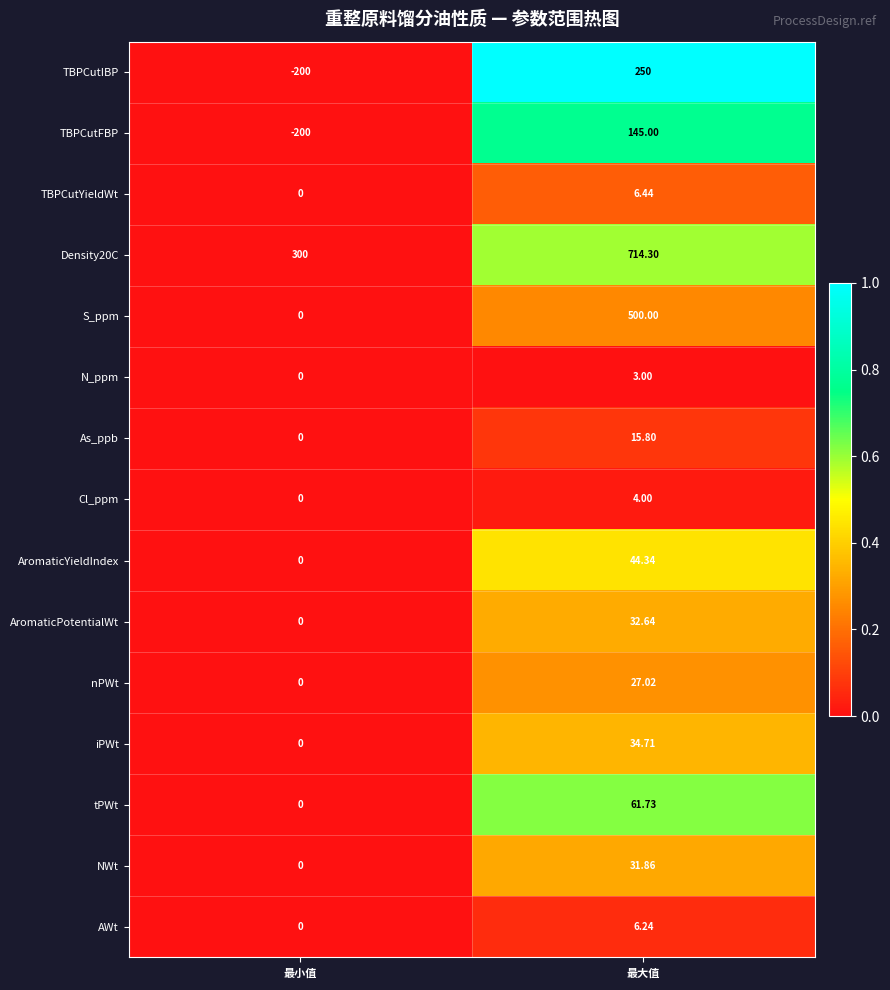

What is the total value across all series at 最大值?

1877.1